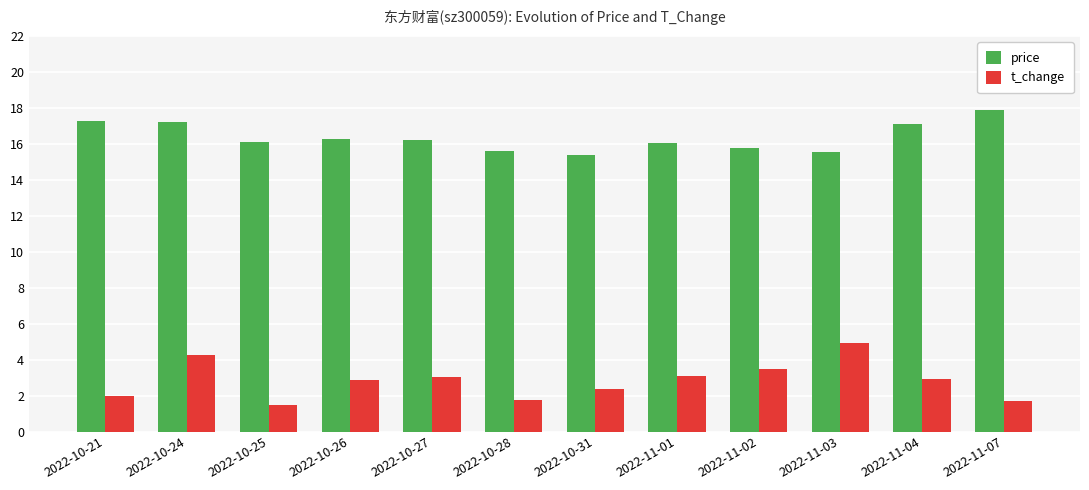

Rank the series at 2022-10-27 from lowest to highest value.

t_change, price